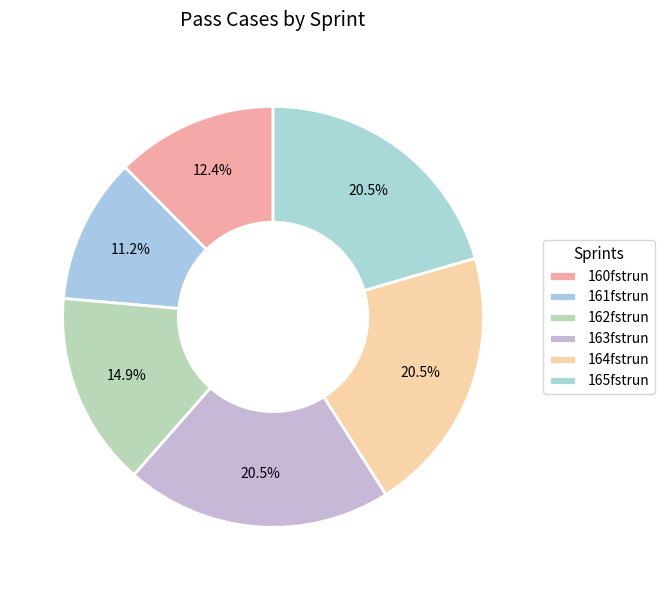

The 165fstrun slice represents 27% of the pie. True or false?

False